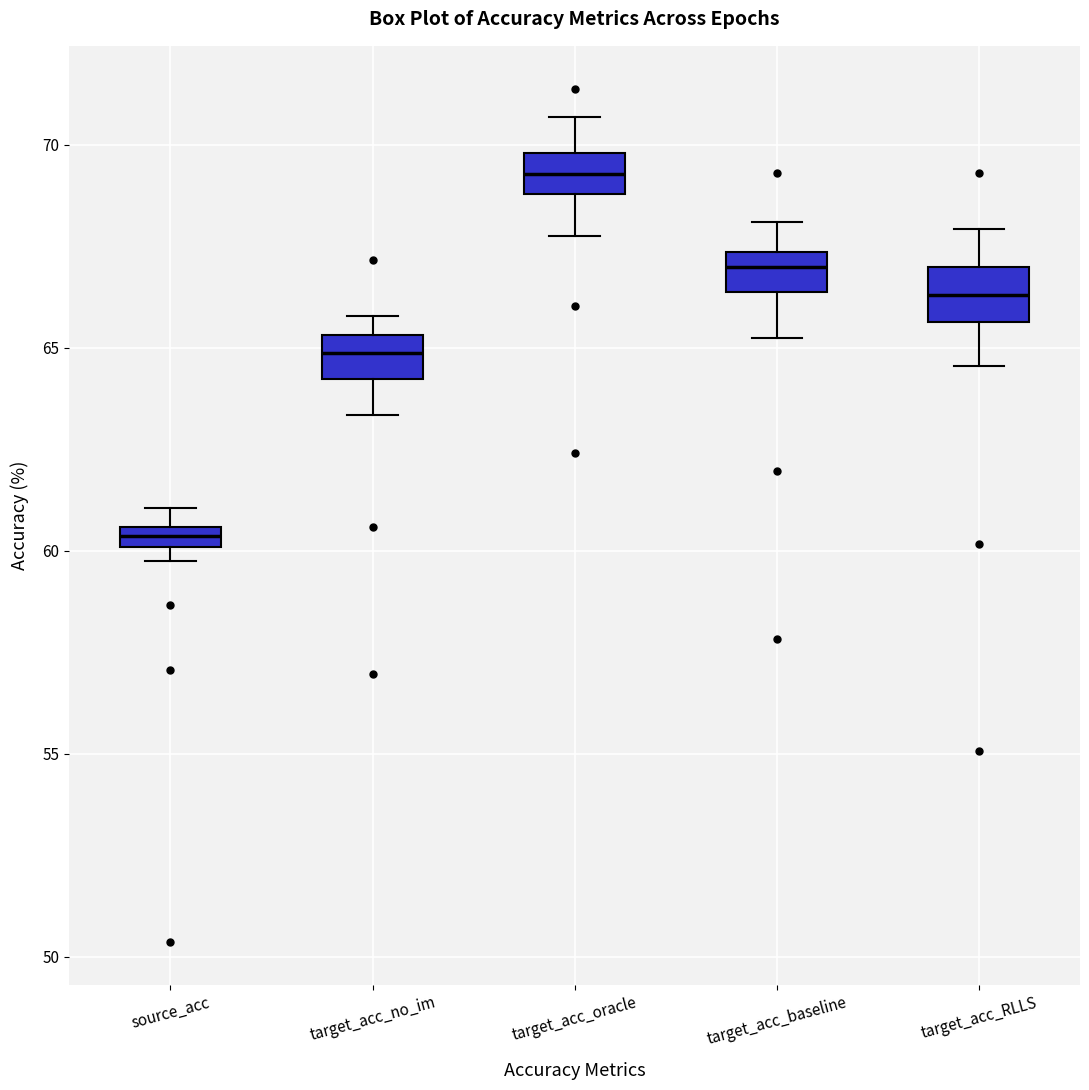

Which box has the lowest median line?

source_acc